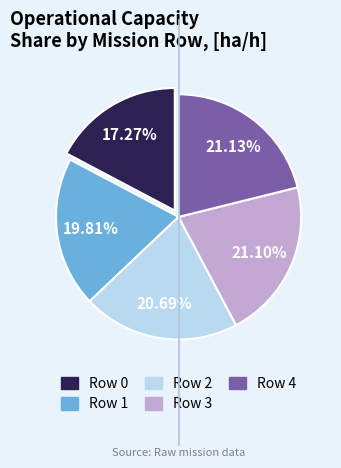

What percentage is the Row 3 slice, to the nearest percent?

21%